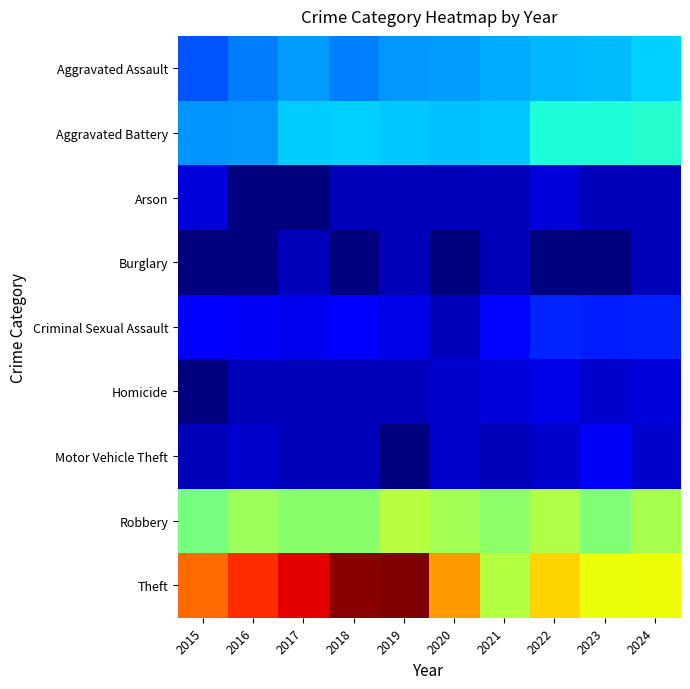

Which series changed the most between 2021 and 2022?

Theft